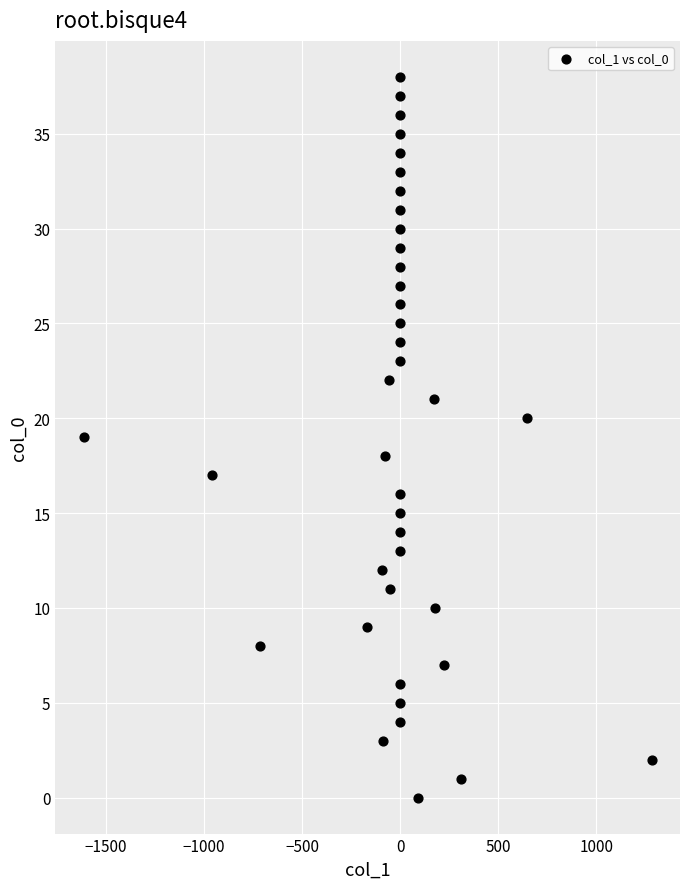

What is the range of Y values (max minus min)?

38